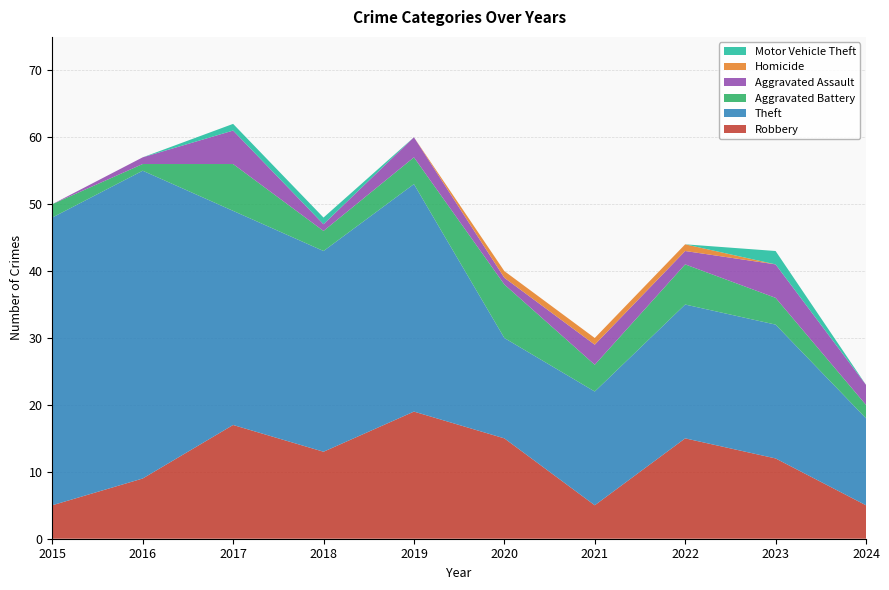

Reading right to left, extract all data points from this chart.

Robbery: 2024=5	2023=12	2022=15	2021=5	2020=15	2019=19	2018=13	2017=17	2016=9	2015=5
Theft: 2024=13	2023=20	2022=20	2021=17	2020=15	2019=34	2018=30	2017=32	2016=46	2015=43
Aggravated Battery: 2024=2	2023=4	2022=6	2021=4	2020=8	2019=4	2018=3	2017=7	2016=1	2015=2
Aggravated Assault: 2024=3	2023=5	2022=2	2021=3	2020=1	2019=3	2018=1	2017=5	2016=1	2015=0
Homicide: 2024=0	2023=0	2022=1	2021=1	2020=1	2019=0	2018=0	2017=0	2016=0	2015=0
Motor Vehicle Theft: 2024=0	2023=2	2022=0	2021=0	2020=0	2019=0	2018=1	2017=1	2016=0	2015=0